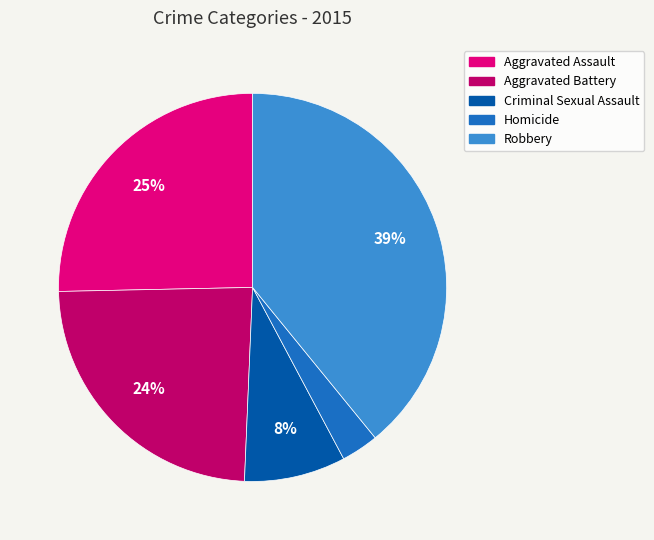

What is the largest slice in the pie chart?

Robbery